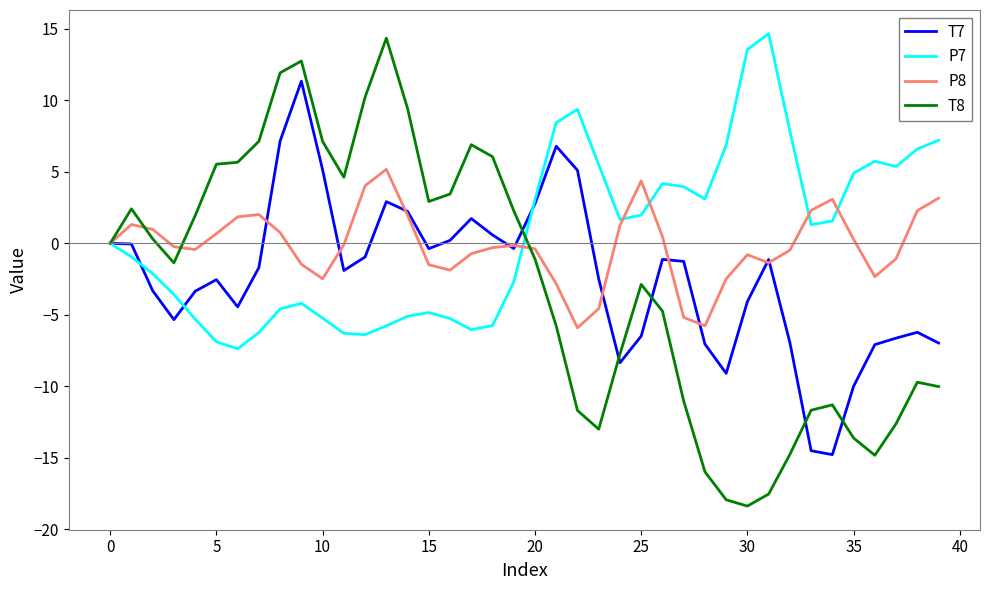

Does the chart have visible grid lines?

No